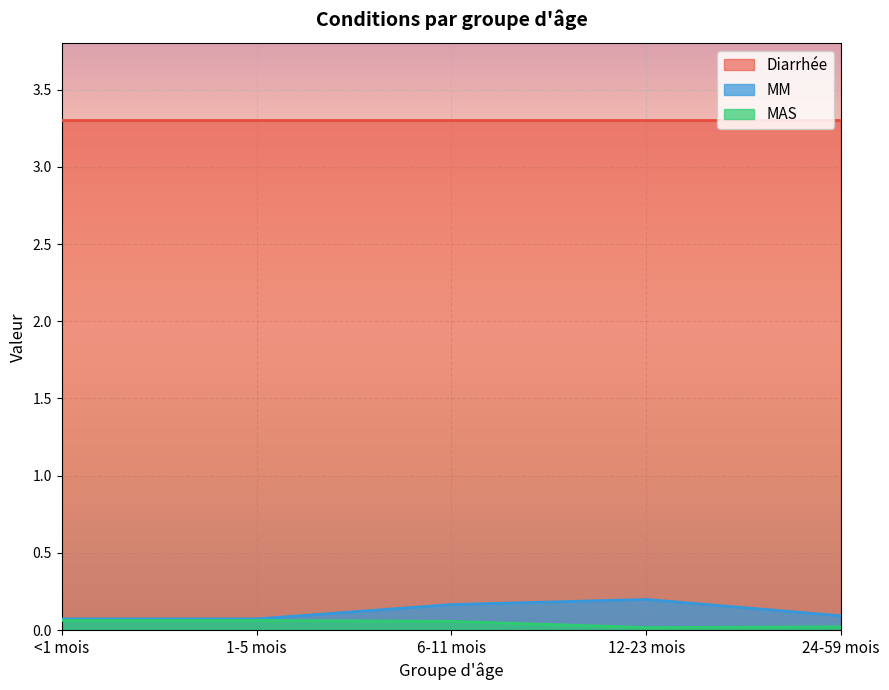

The MM series shows 0.1 at <1 mois. True or false?

True